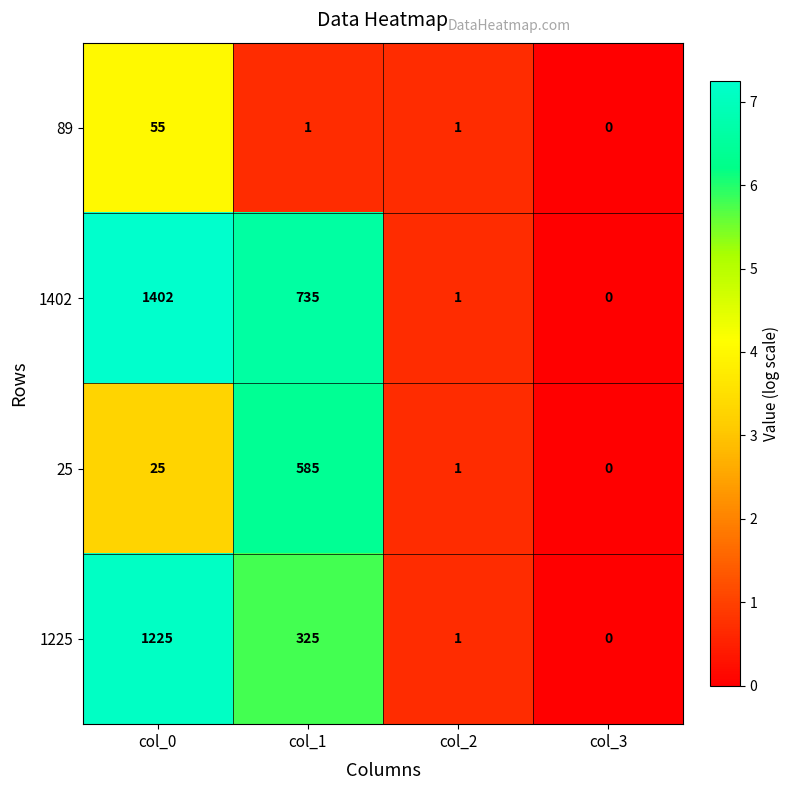

List the series in order of their overall mean, highest first.

1402, 1225, 25, 89